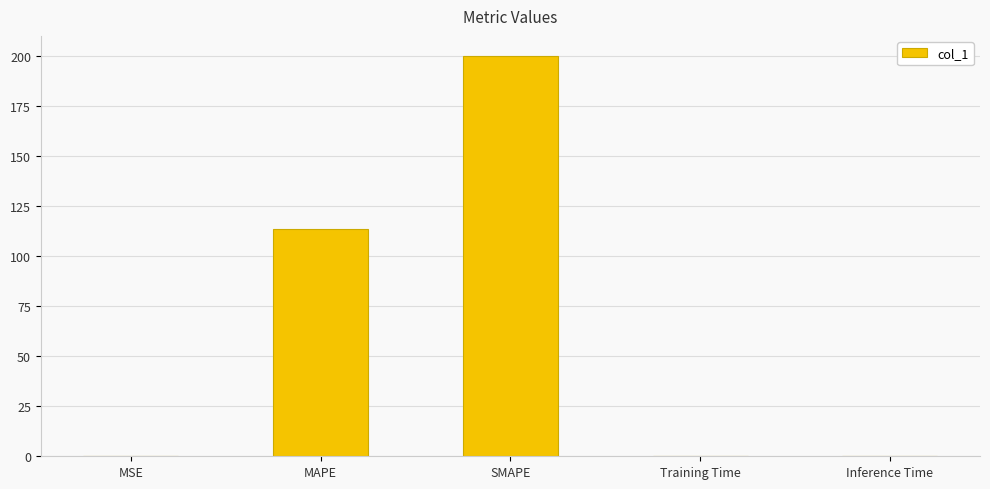

At which label is the value closest to 100?

MAPE